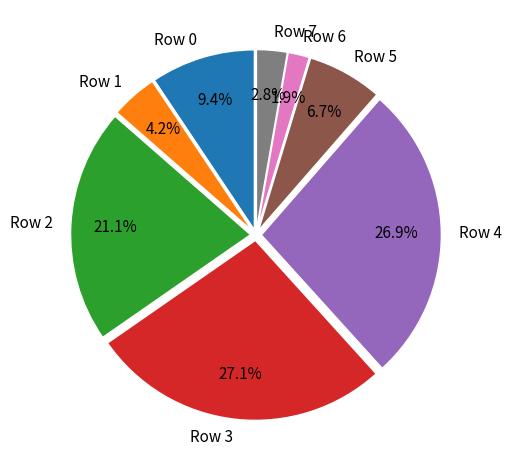

What is the smallest slice in the pie chart?

Row 6